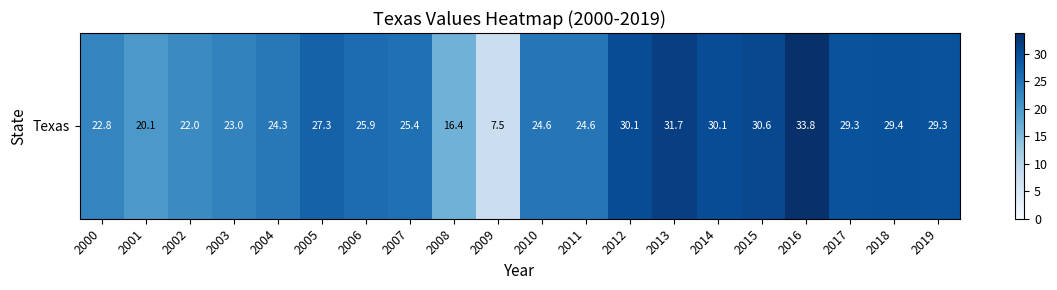

Read the value at 2003.

23.0